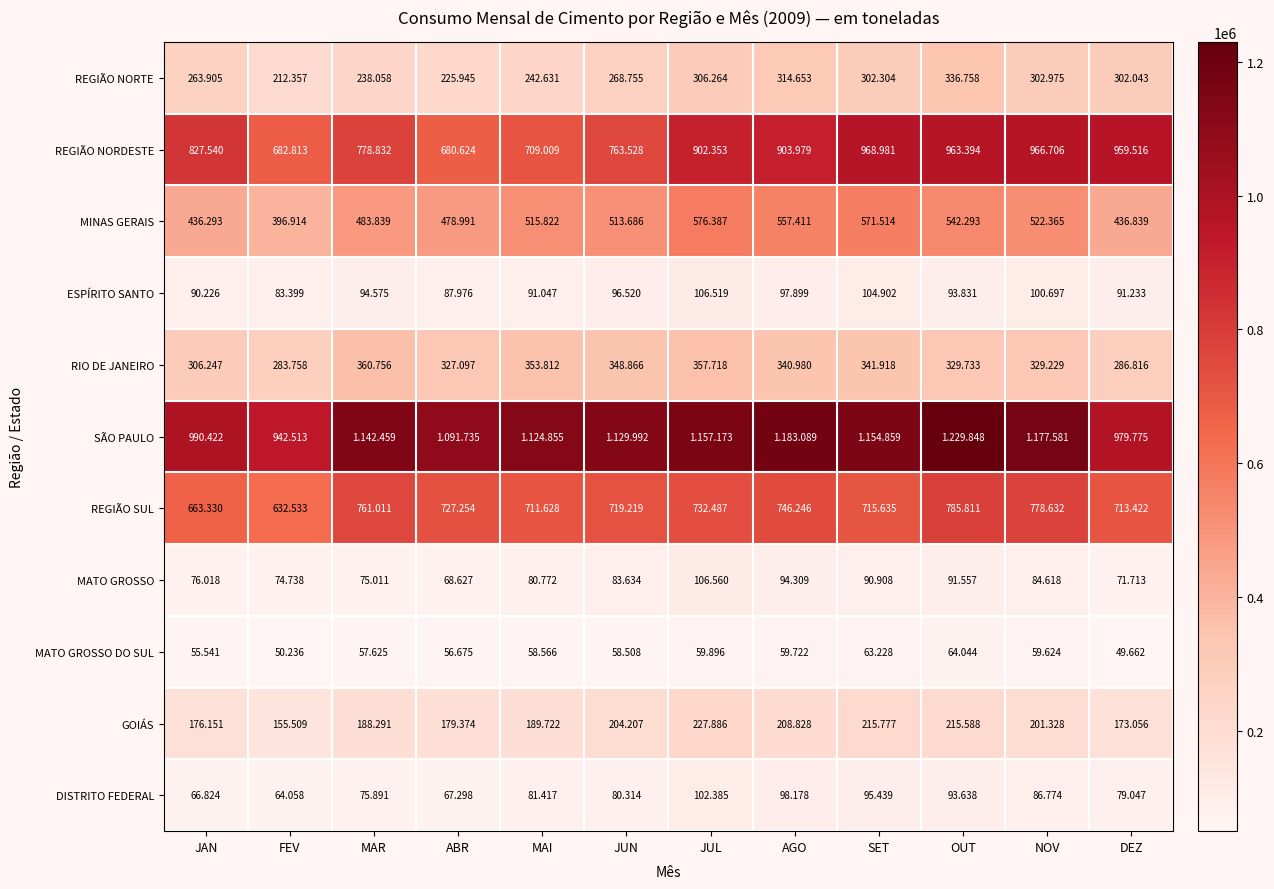

At JUN, list the series in order from smallest to largest.

MATO GROSSO DO SUL, DISTRITO FEDERAL, MATO GROSSO, ESPÍRITO SANTO, GOIÁS, REGIÃO NORTE, RIO DE JANEIRO, MINAS GERAIS, REGIÃO SUL, REGIÃO NORDESTE, SÃO PAULO